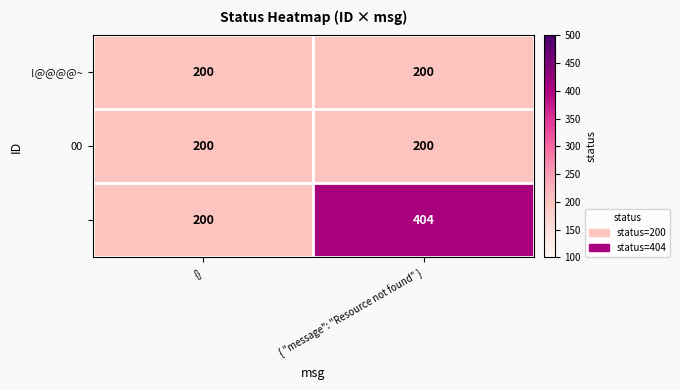

What is the greatest value displayed?

404